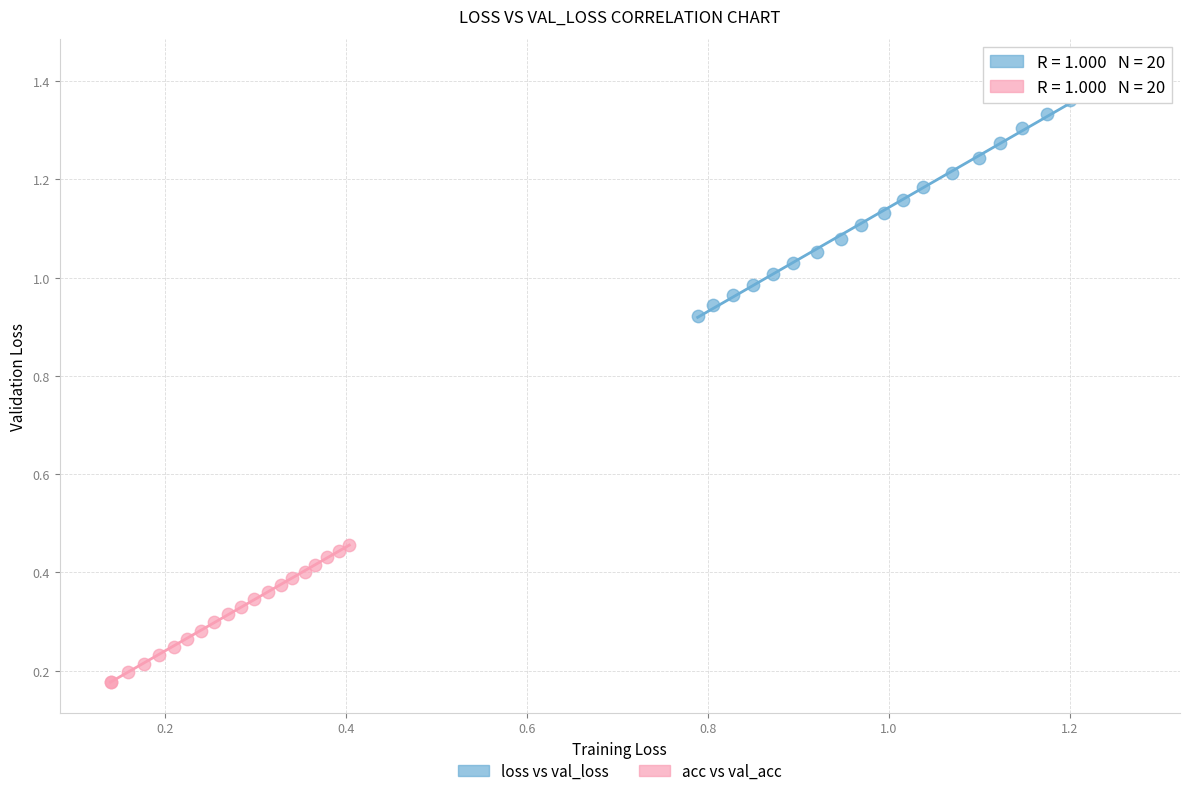

Which series has the widest spread of Y values?

loss vs val_loss